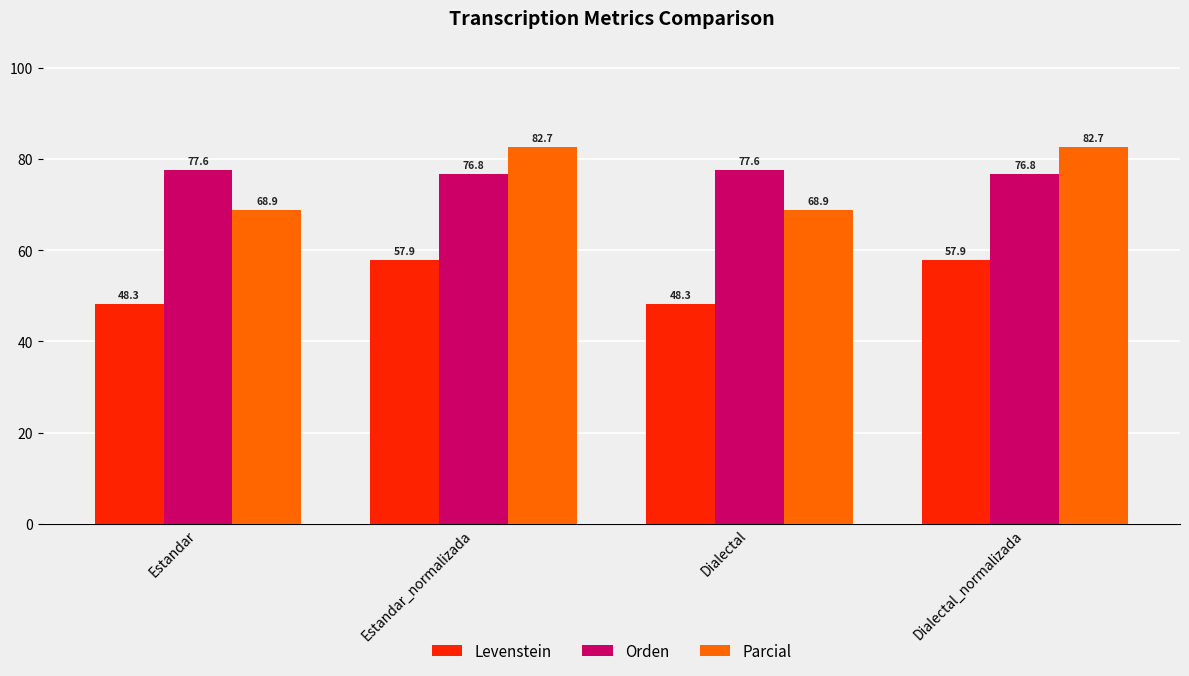

What is the approximate value of Orden at Dialectal_normalizada?

76.8